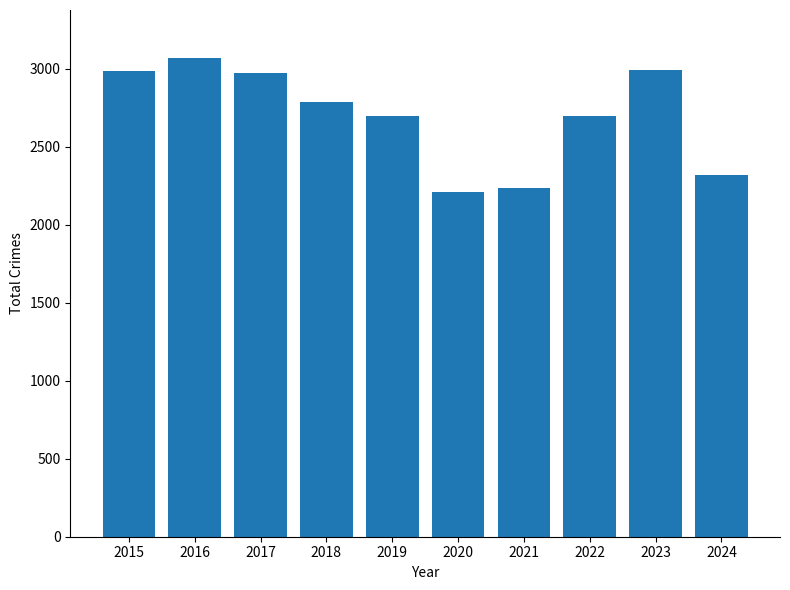

What is the sum of the values at 2016 and 2022?

5769